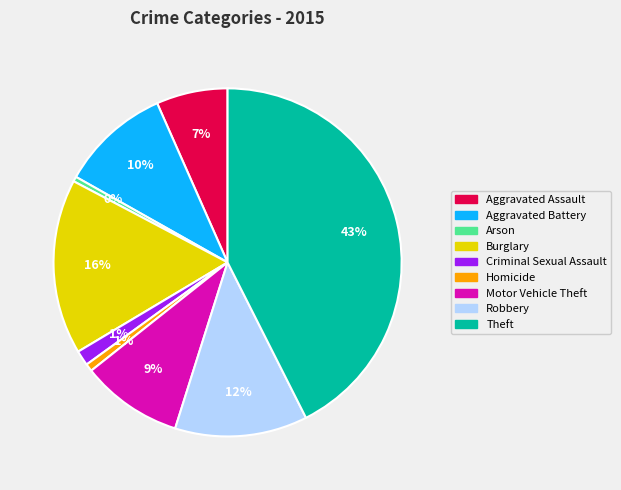

What percentage is the Theft slice, to the nearest percent?

43%